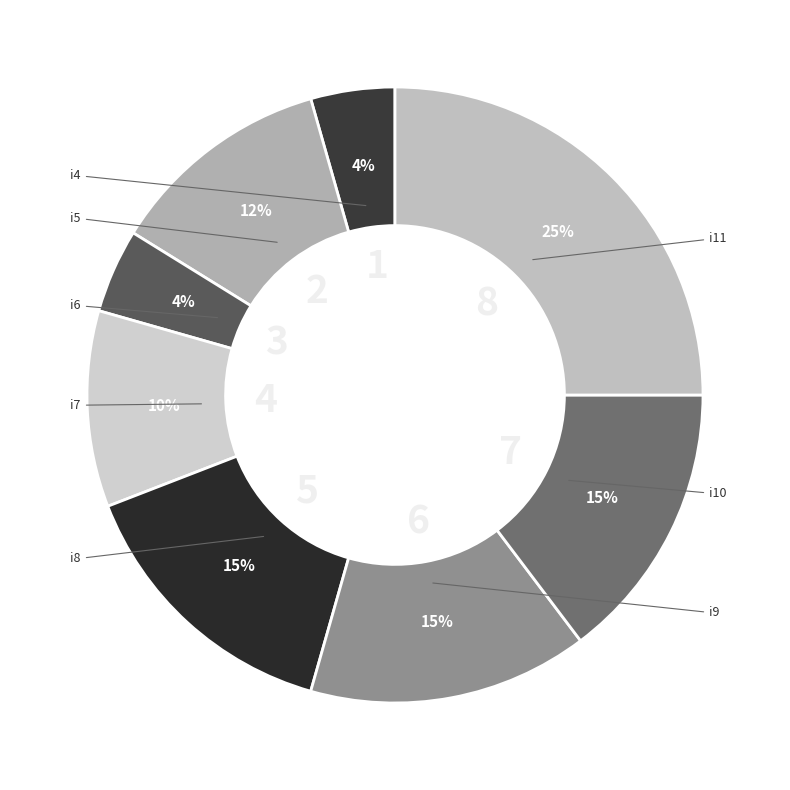

Is i4 the majority of the pie?

No